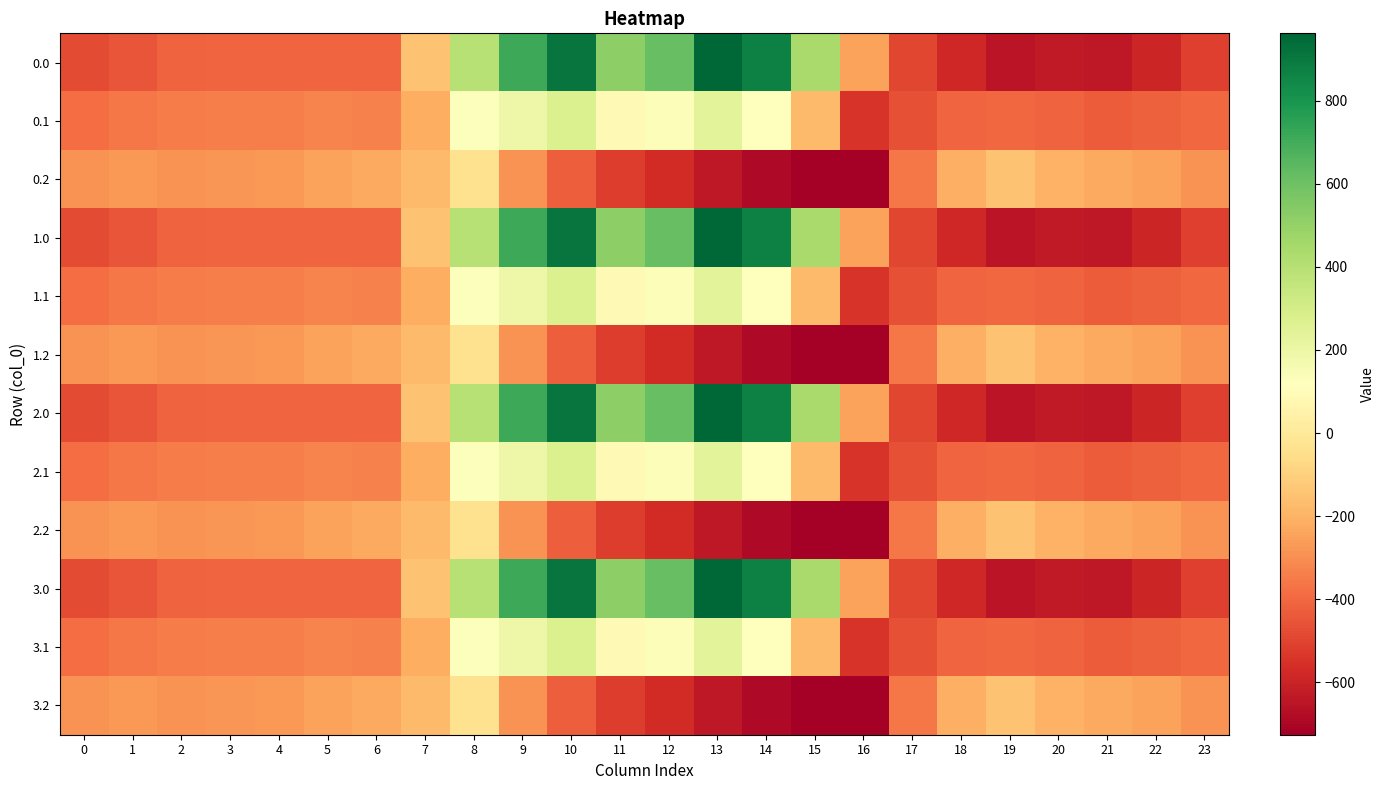

Count the number of categories in the chart.

24